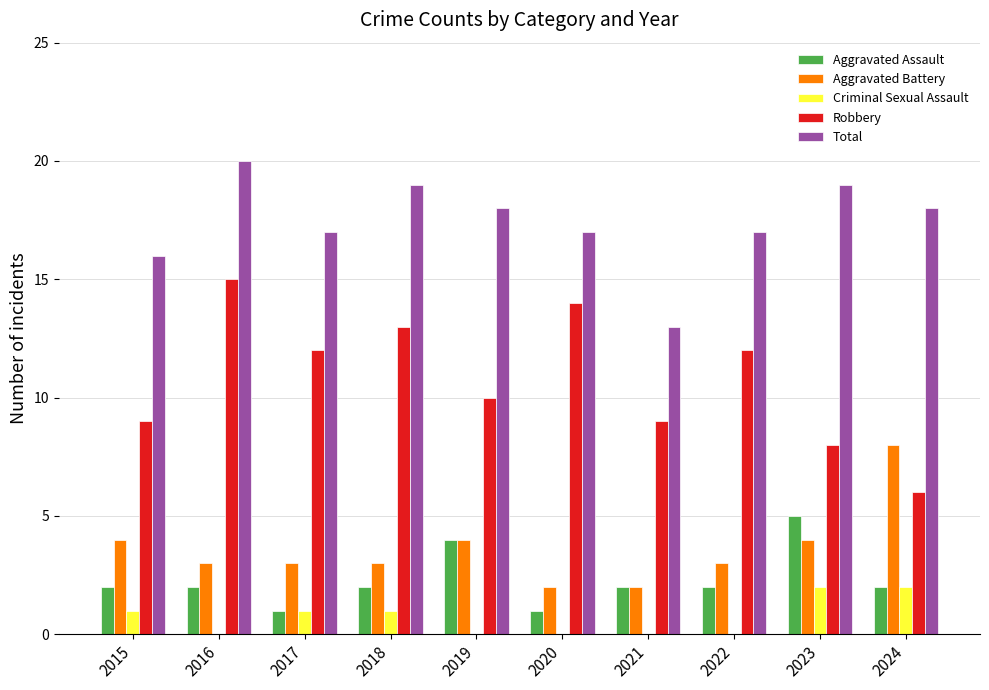

Does the chart contain stacked bars?

No